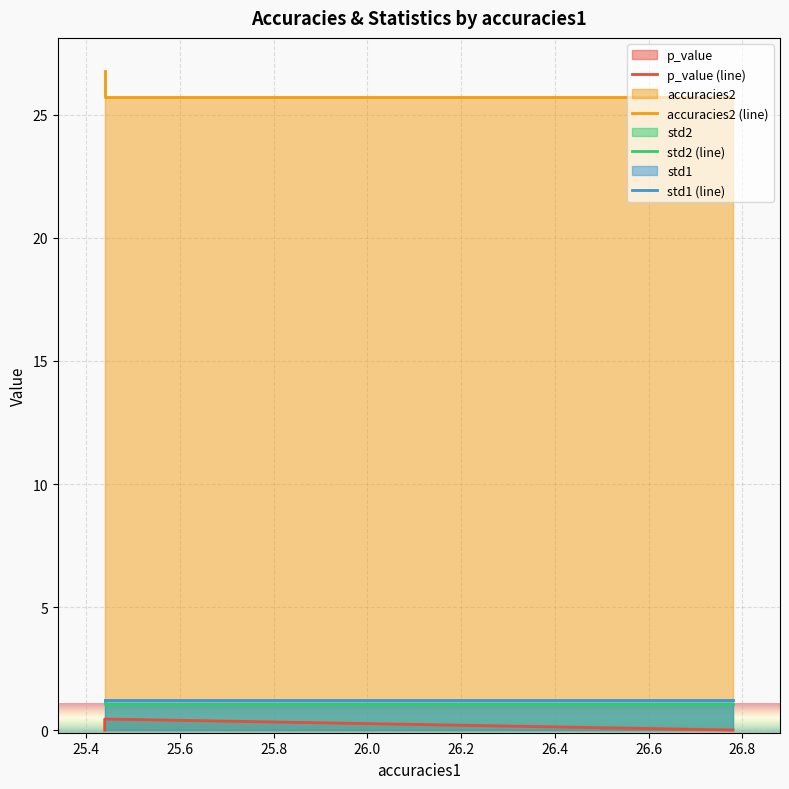

Which series has the largest total across all categories?

accuracies2 (line)